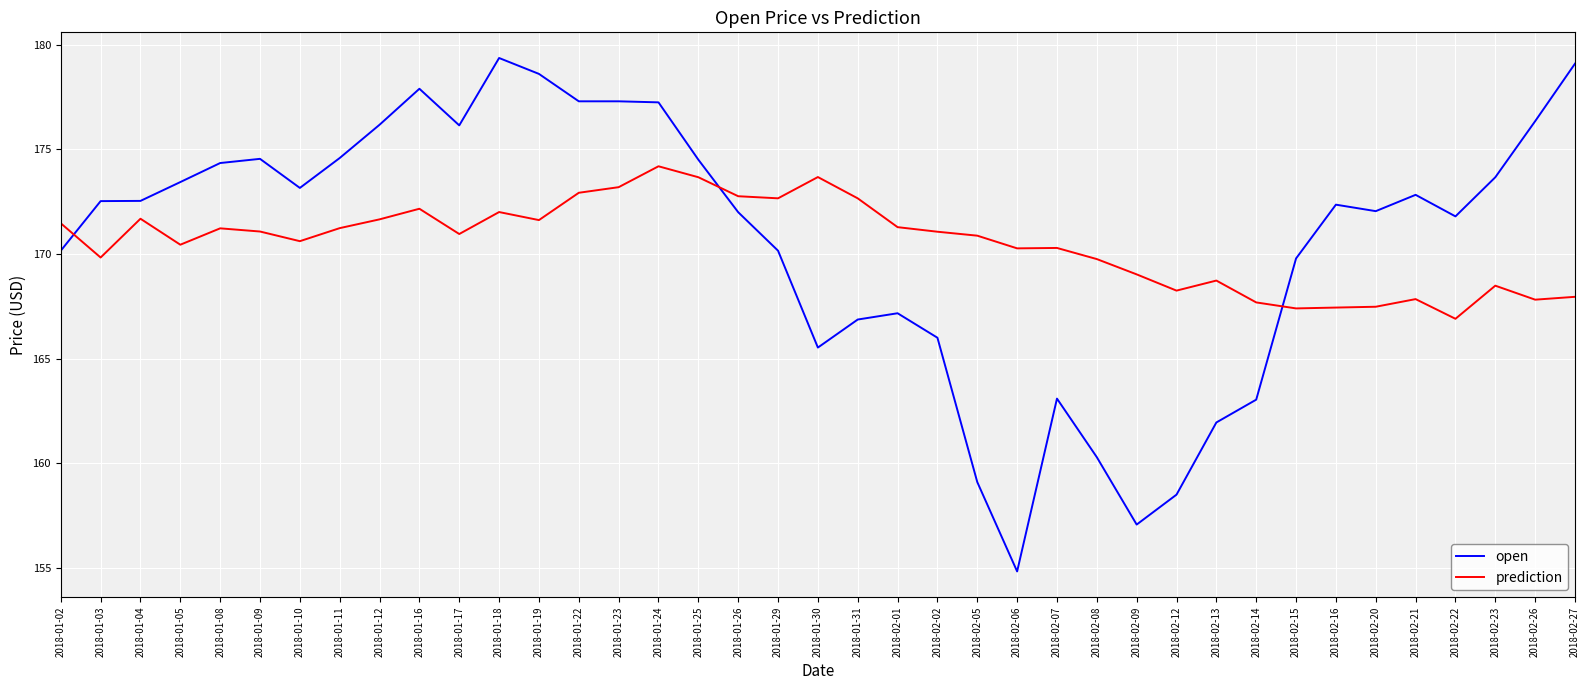

Which series has the largest range (max minus min)?

open